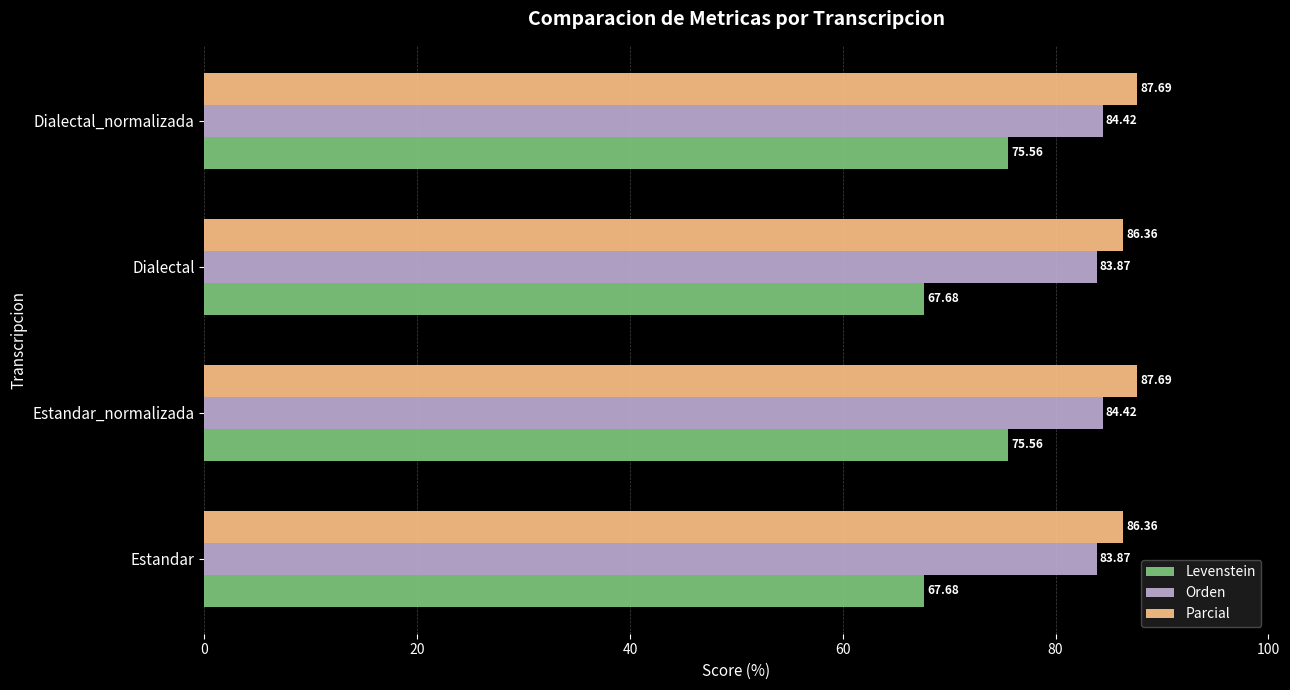

Which series has the largest range (max minus min)?

Levenstein